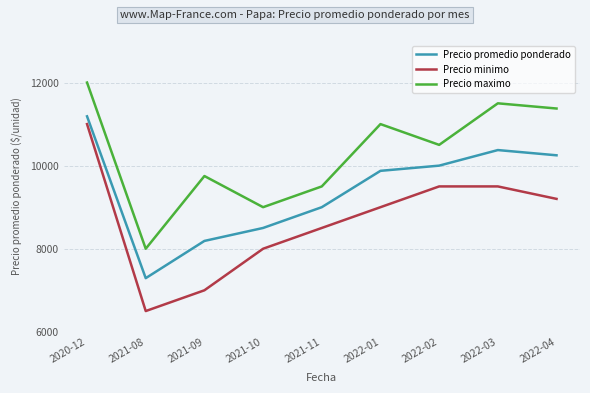

Does the chart display data point markers on the line(s)?

No